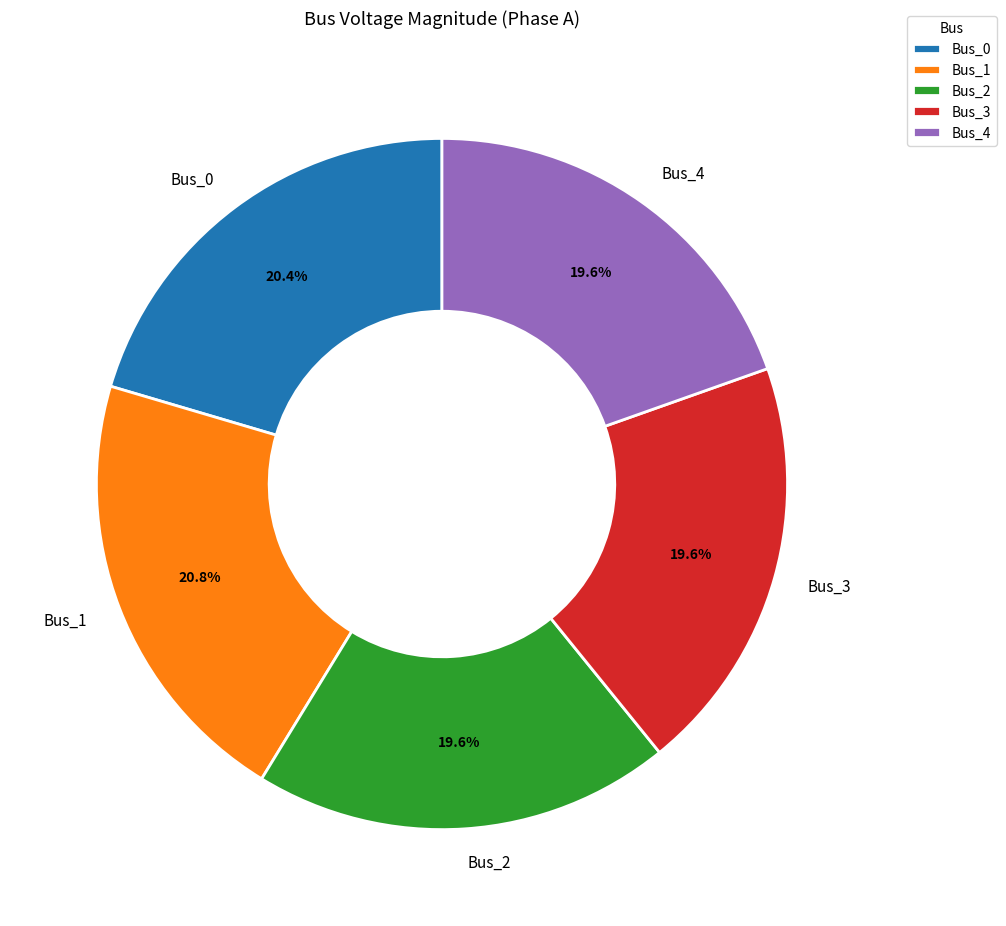

Approximately how many times larger is the value at Bus_3 compared to Bus_1?

0.9